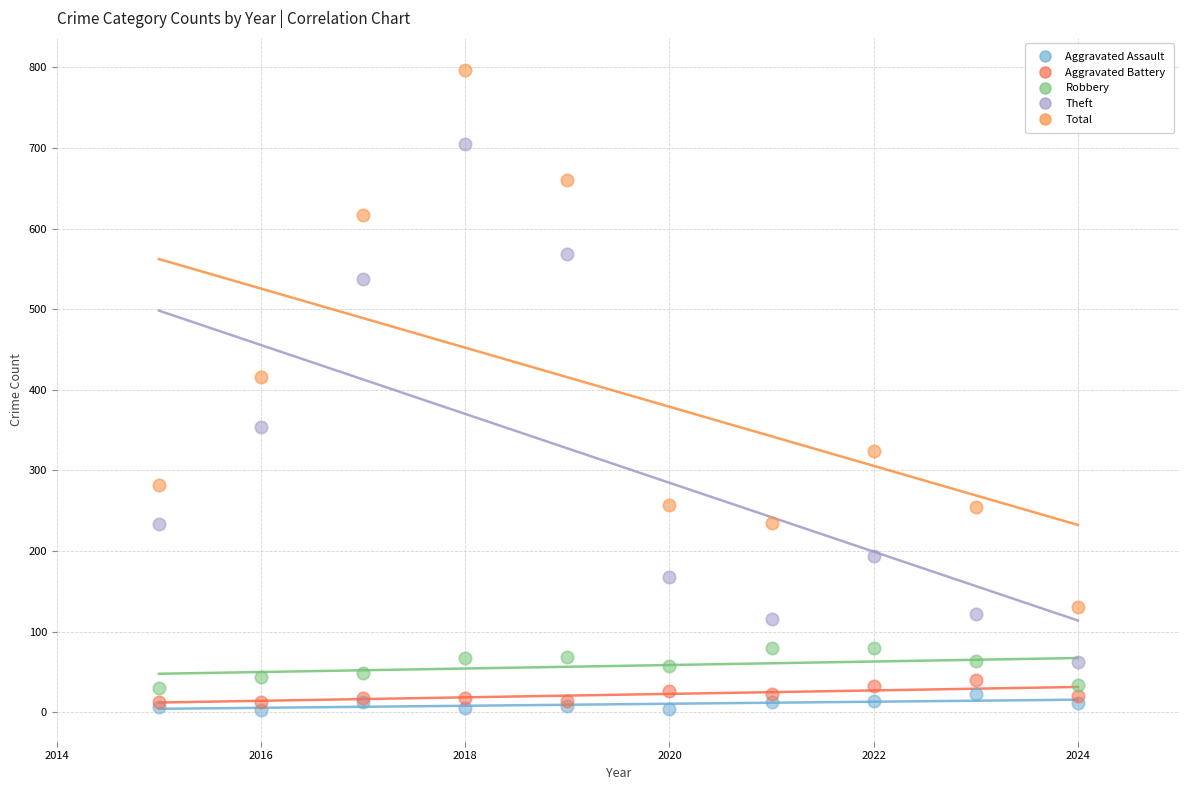

Which series has the largest Y range (max minus min)?

Total